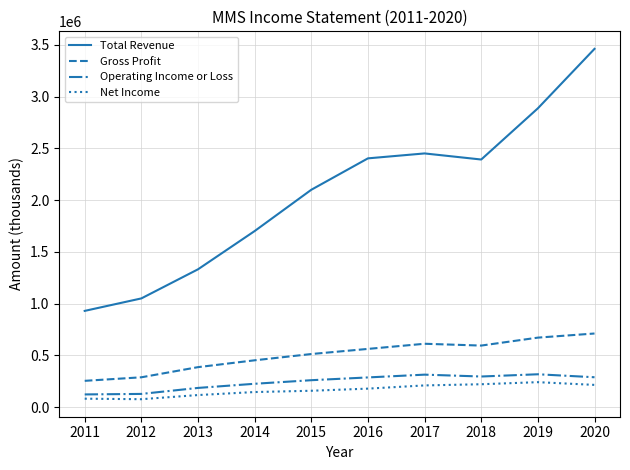

What is the maximum value for Operating Income or Loss?

317100